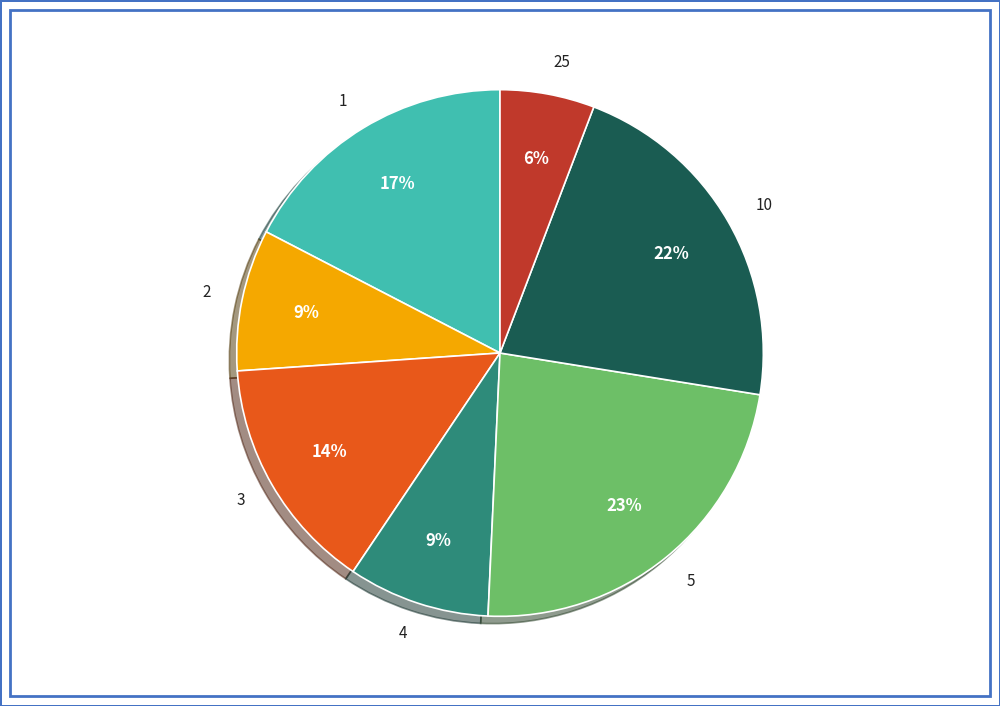

How many segments does this pie chart have?

7